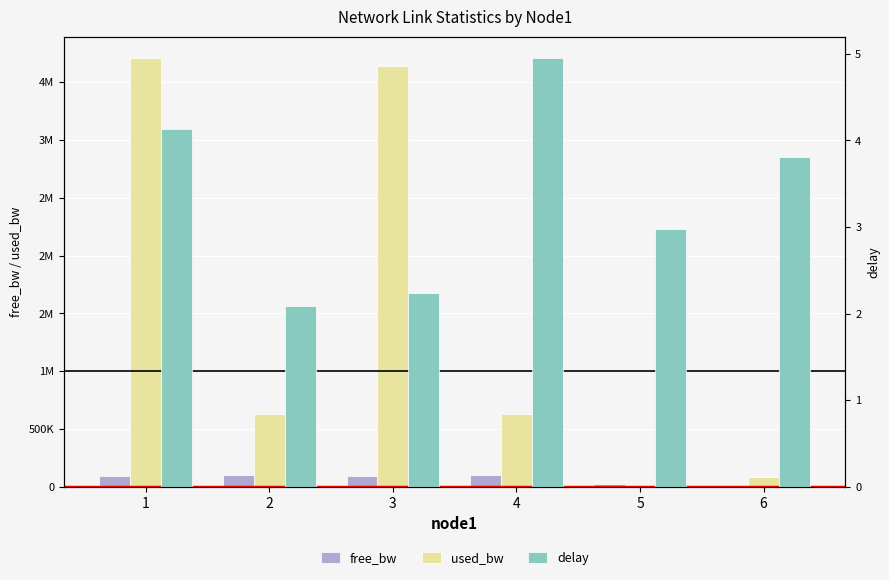

What is the sum of all delay values?

20.2